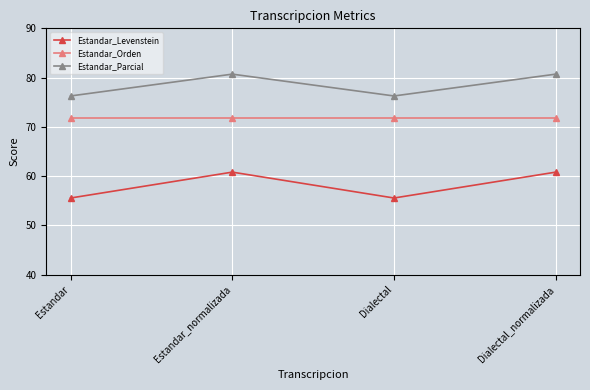

What is the label of the 2nd point from the right?

Dialectal